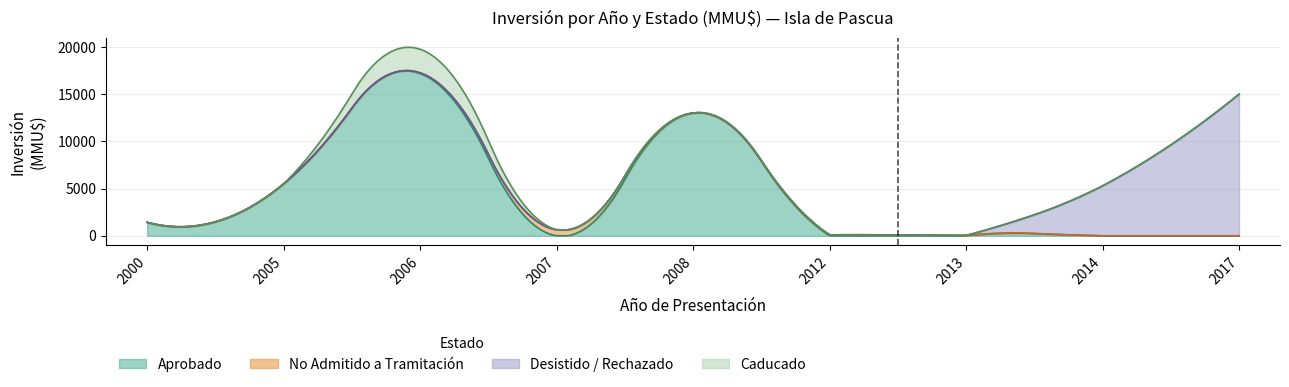

True or false: Desistido and Aprobado intersect in this chart.

False